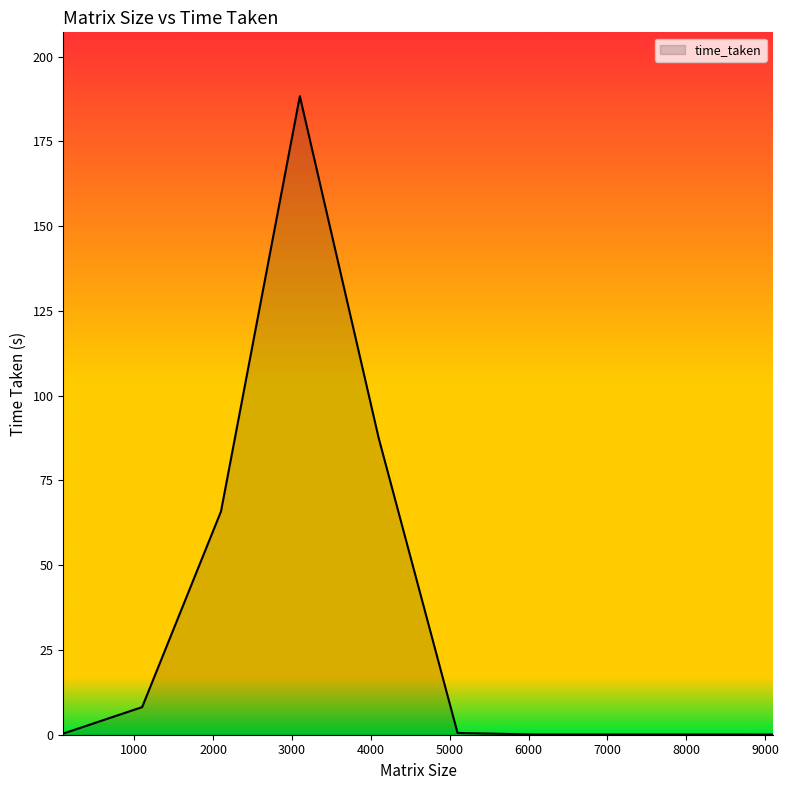

What is the difference between the maximum and minimum values?

188.3